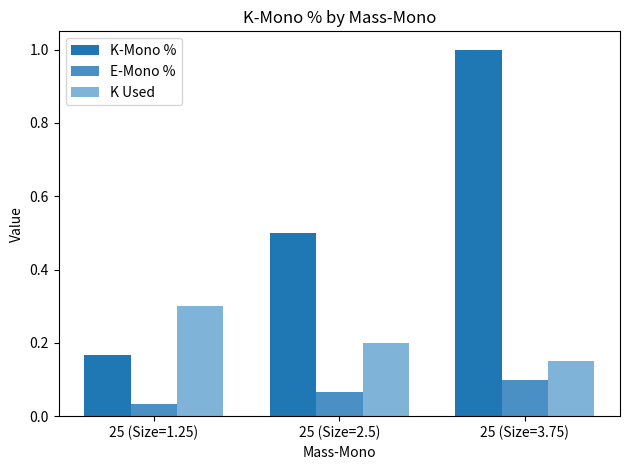

At which label is K Used closest to 0?

25 (Size=3.75)